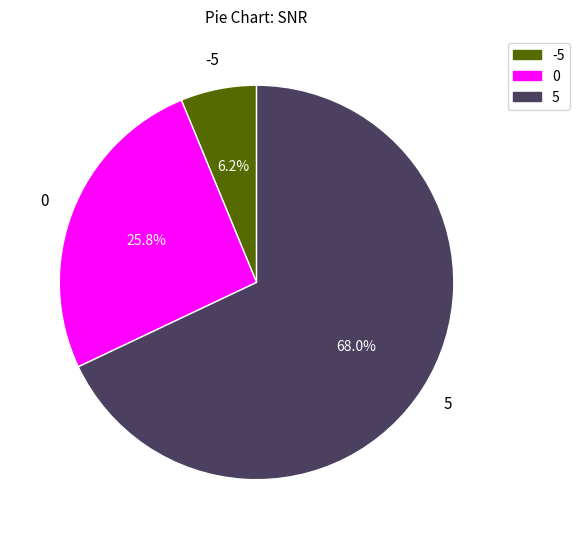

Is there any slice that represents more than half of the pie?

Yes